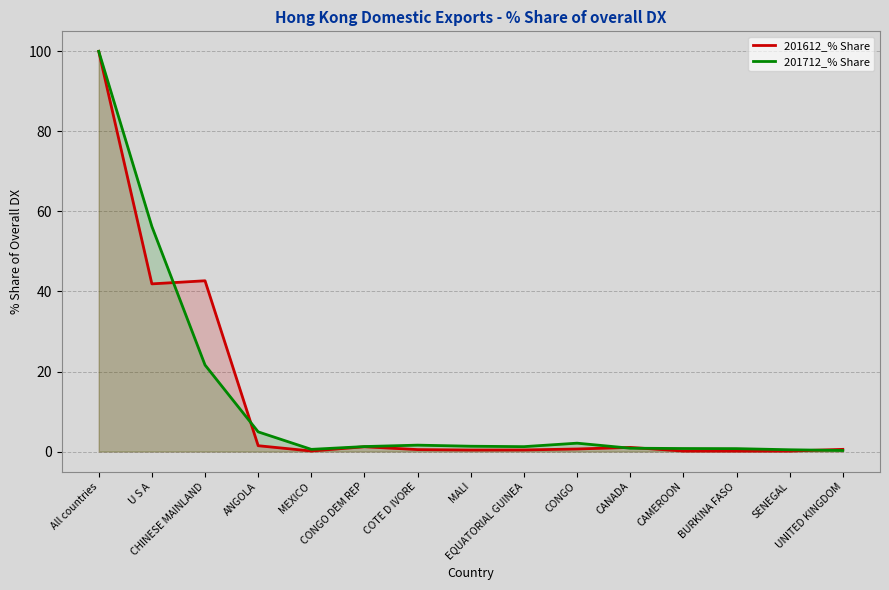

How many times do 201612_% Share and 201712_% Share cross each other?

5